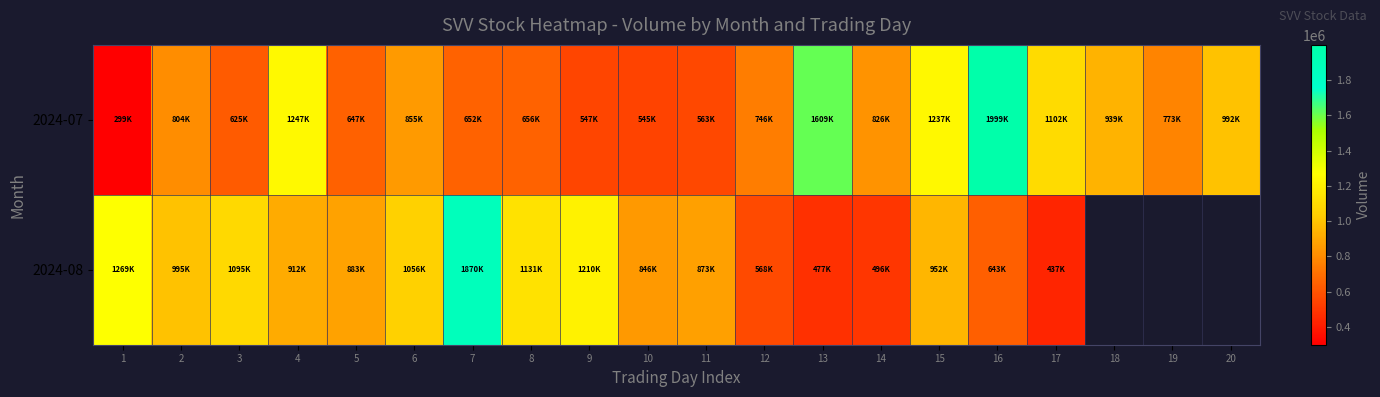

What is the maximum value for 2024-08?

1870000.0